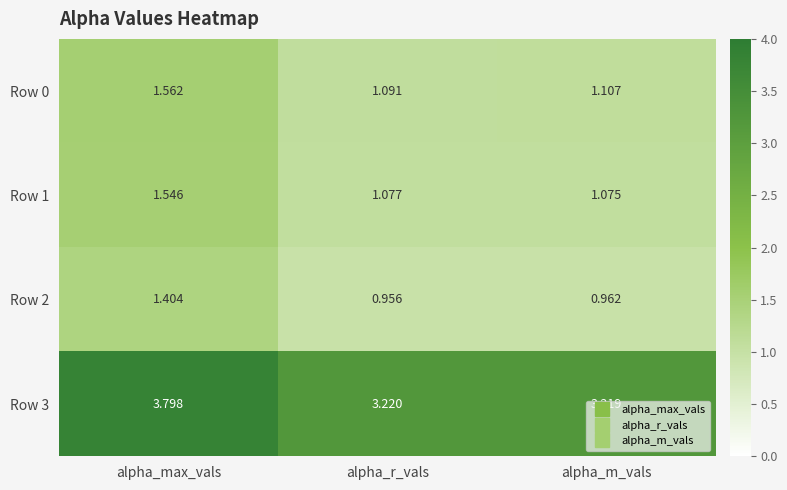

Which series has the largest range (max minus min)?

Row 3